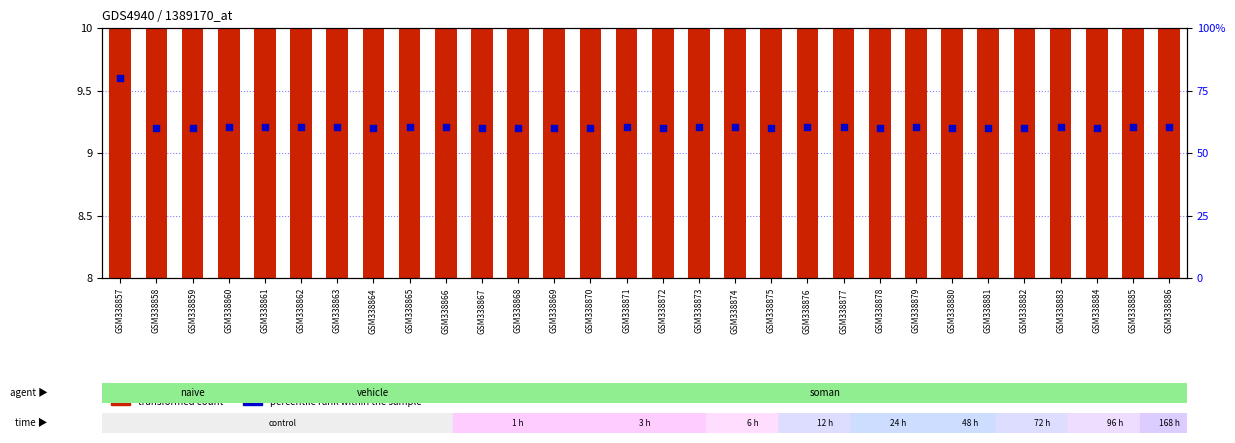

Which series has the widest spread of Y values?

percentile rank within the sample